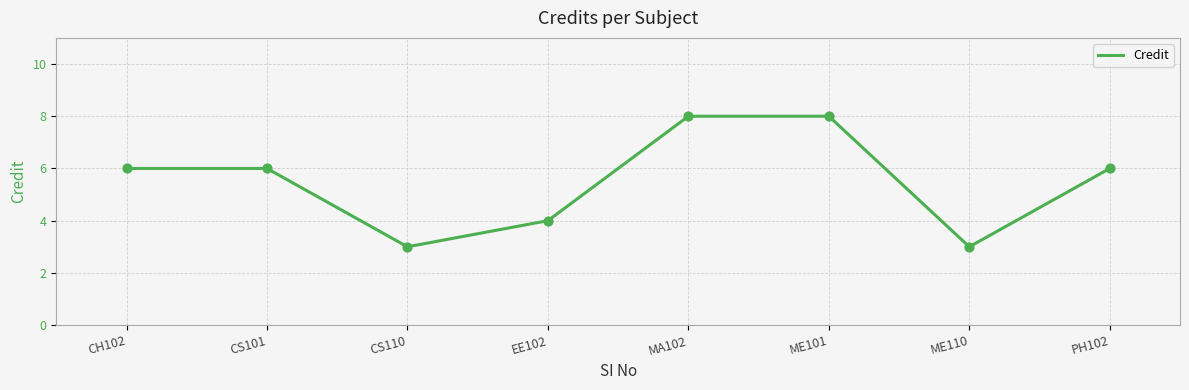

Which has a higher value, PH102 or ME101?

ME101